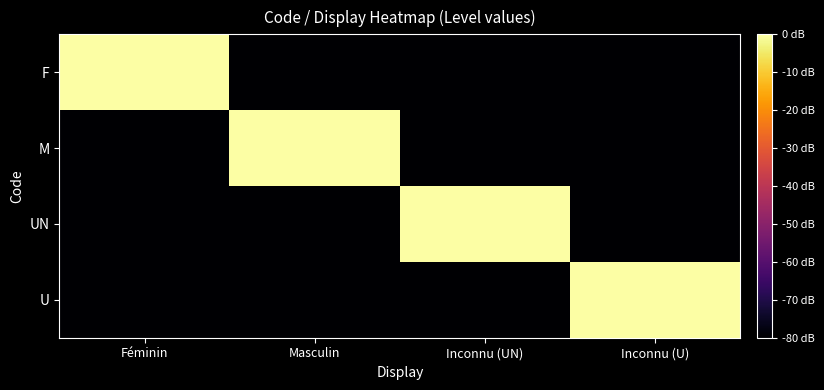

What is the difference between the highest and lowest values at Masculin?

80